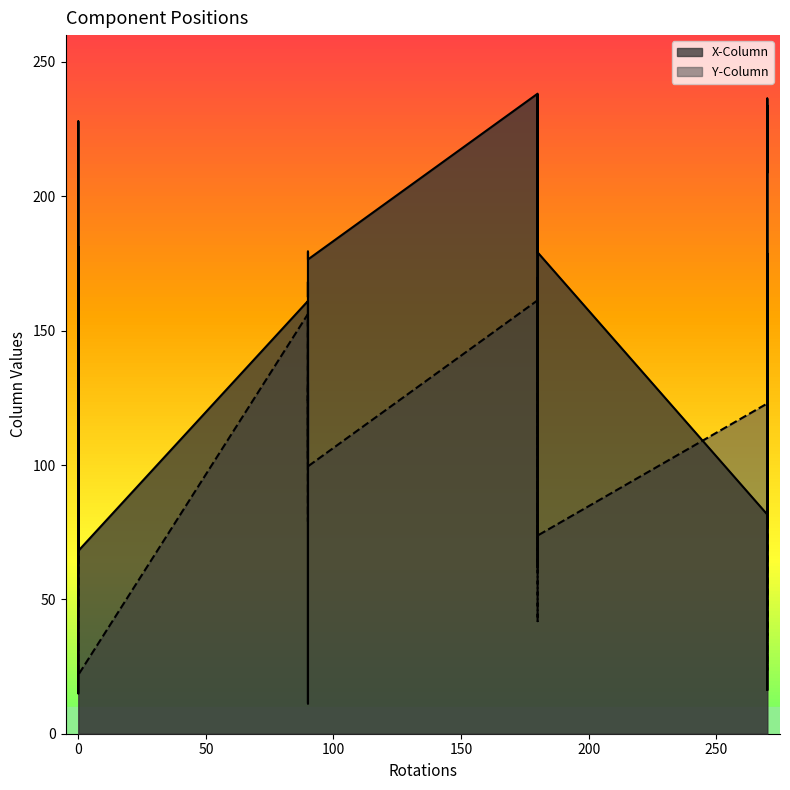

Reading left to right, list all the values displayed in this chart.

X-Column: 178.9	236.4	238.2	237.6	178.8	176.5	179.4	167.5	169.7	181.2	168.1	168.1	162.1	161.1	161.1	84.2	16.3	11.2	32.8	162.5	81.6	15.0	20.6	233.9	61.8	61.8	179.1	208.8	71.5	209.2	209.2	227.9	133.9	72.5	75.5	82.4	82.4	78.5	81.2	68.1
Y-Column: 46.8	161.3	161.3	149.6	36.7	99.5	107.5	130.8	132.1	122.9	123.9	125.9	154.4	154.4	156.2	63.2	140.0	127.3	150.4	102.2	122.9	102.7	79.0	48.5	148.9	146.9	73.8	23.7	41.9	153.6	150.6	136.2	131.1	23.1	23.1	86.6	83.6	98.6	96.3	21.9